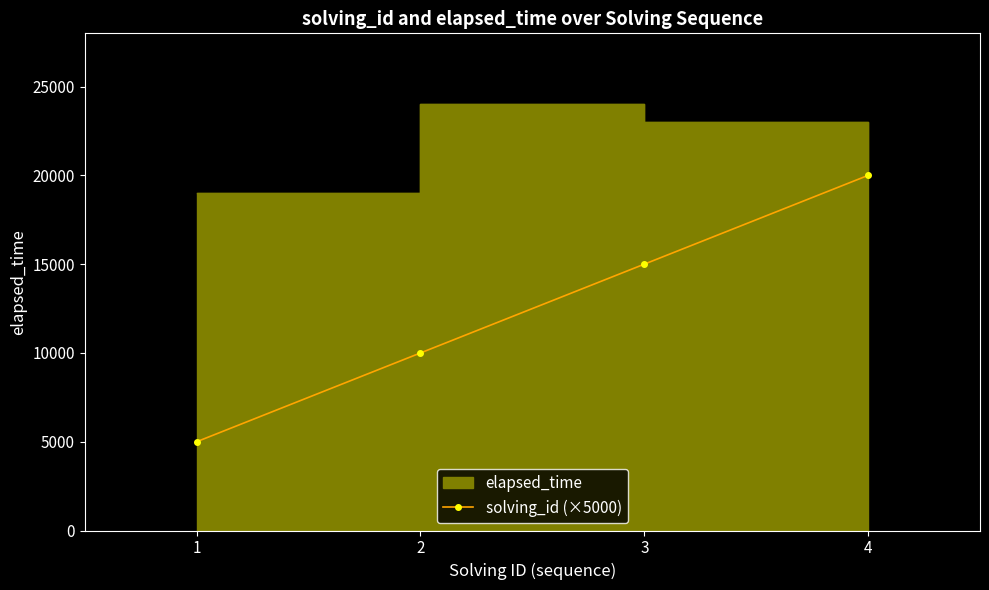

What is the sum of all values?

50000